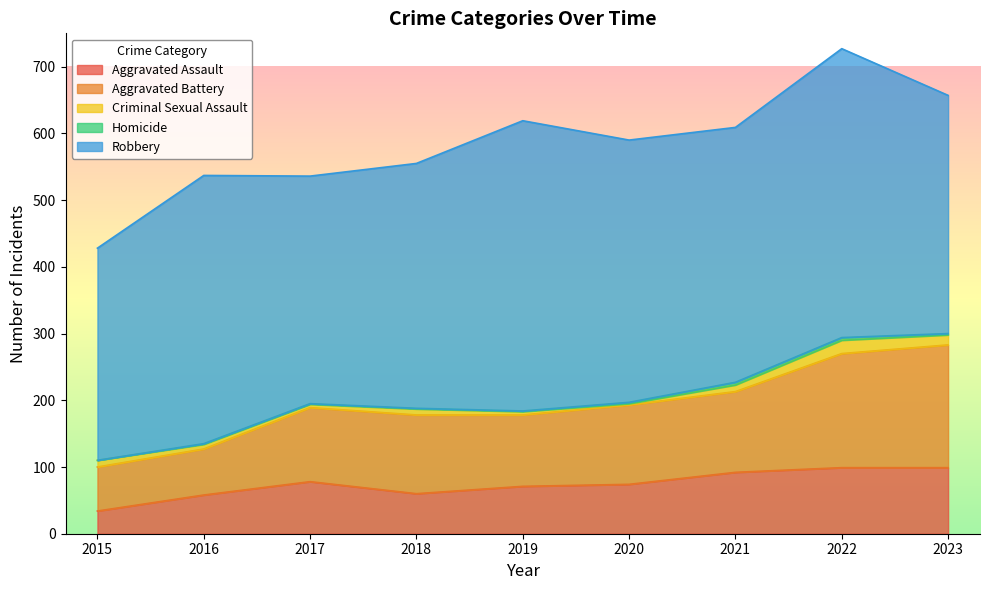

What is the spread (max minus min) of values at 2017?

340